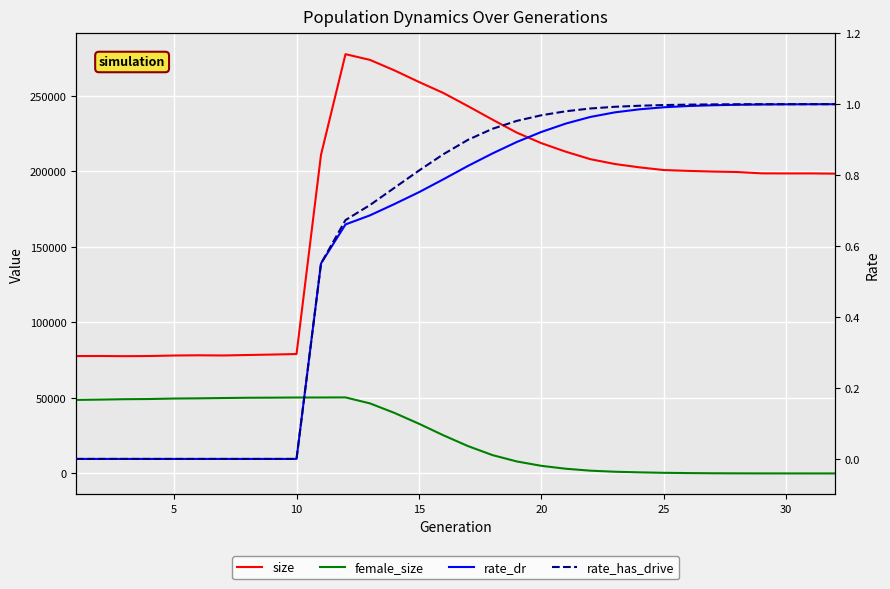

The value of rate_dr at 35 is -0.6. True or false?

False